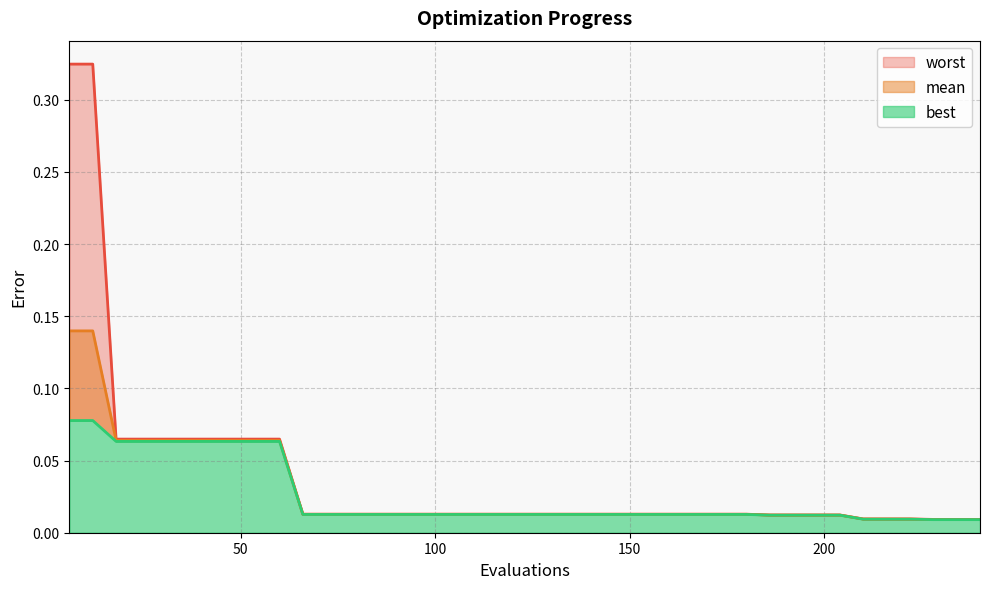

Which series has the largest total across all categories?

worst